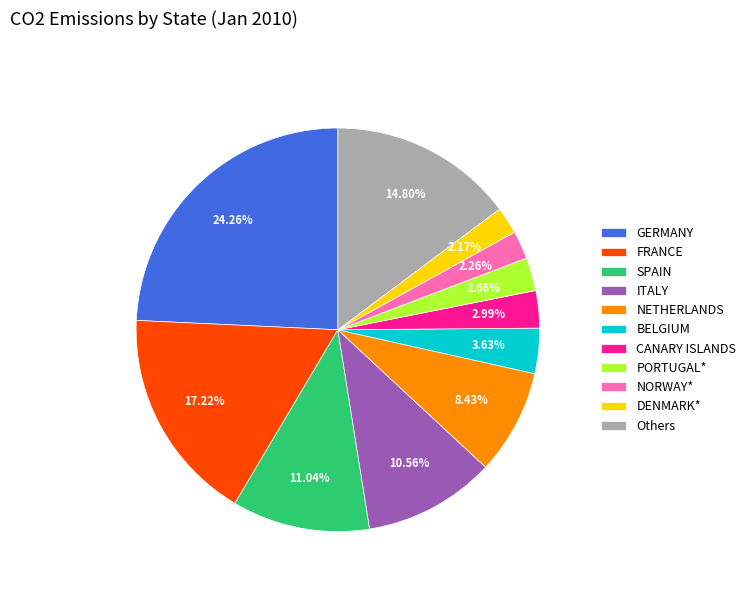

Between NORWAY* and SPAIN, which is larger?

SPAIN